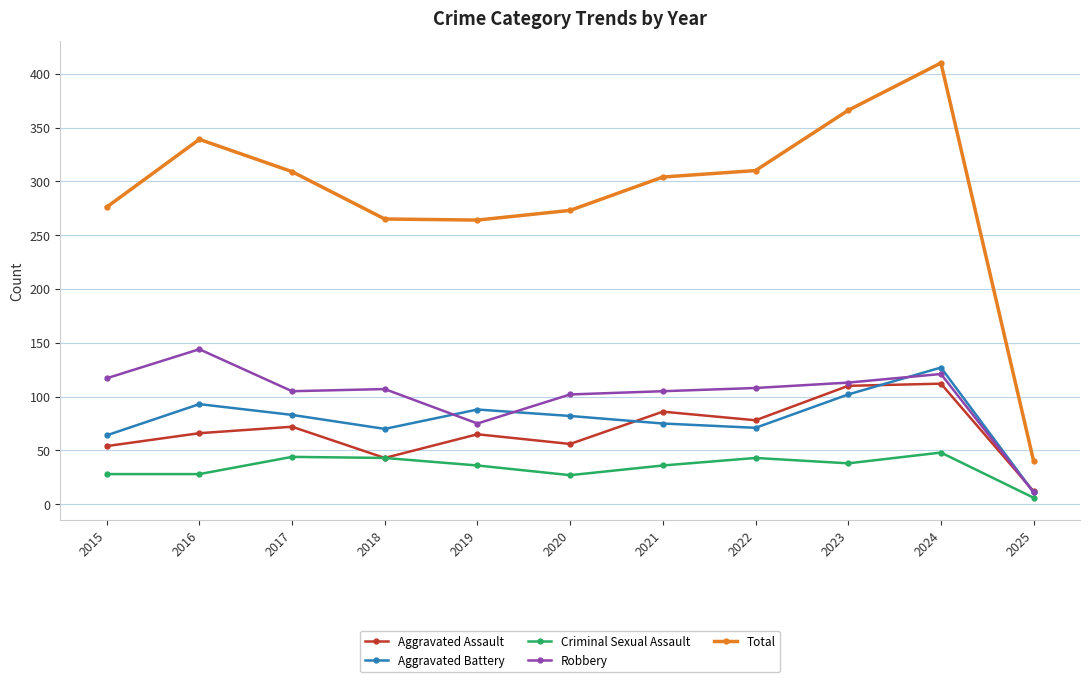

How many values in the Aggravated Assault series are below 66?

5